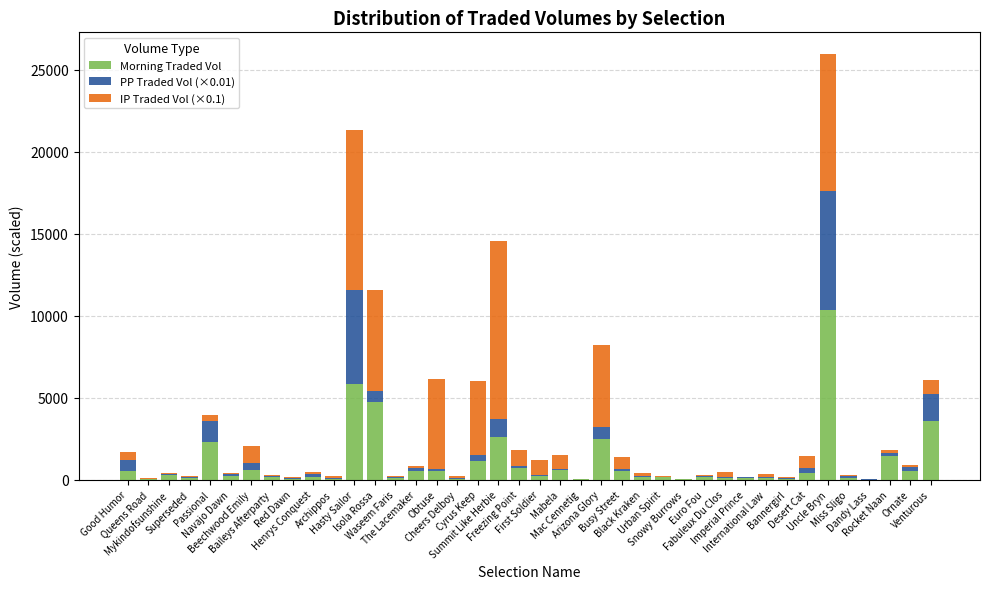

What is the highest value of the Morning Traded Vol series?

10365.5